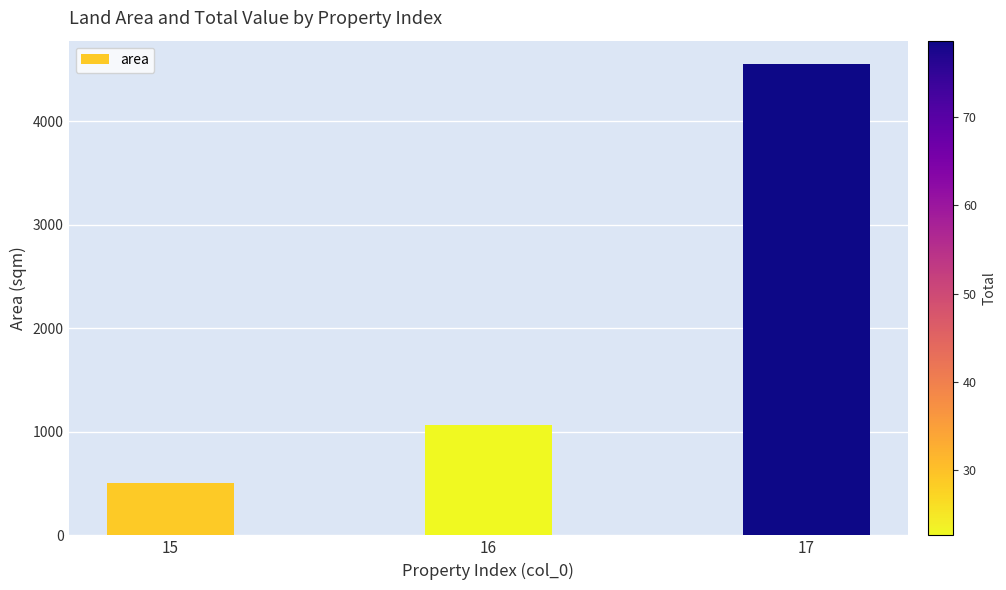

List the labels in order of value, largest first.

17, 16, 15